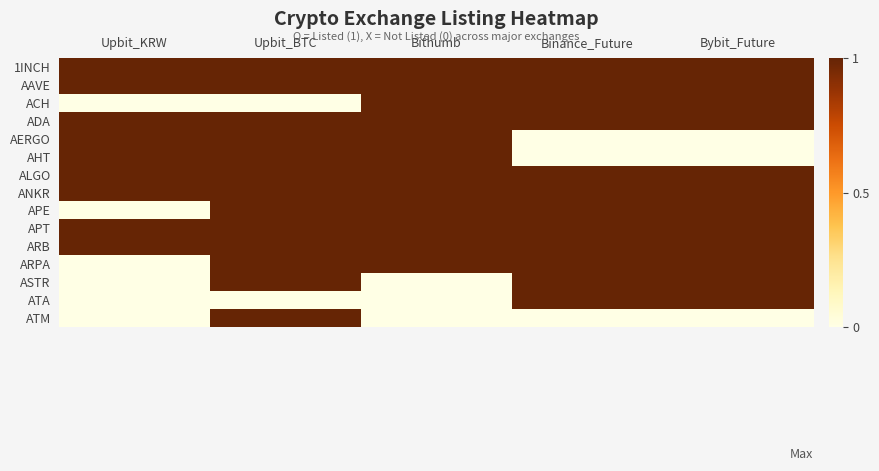

Between Upbit_BTC and Binance_Future, which is larger?

Upbit_BTC